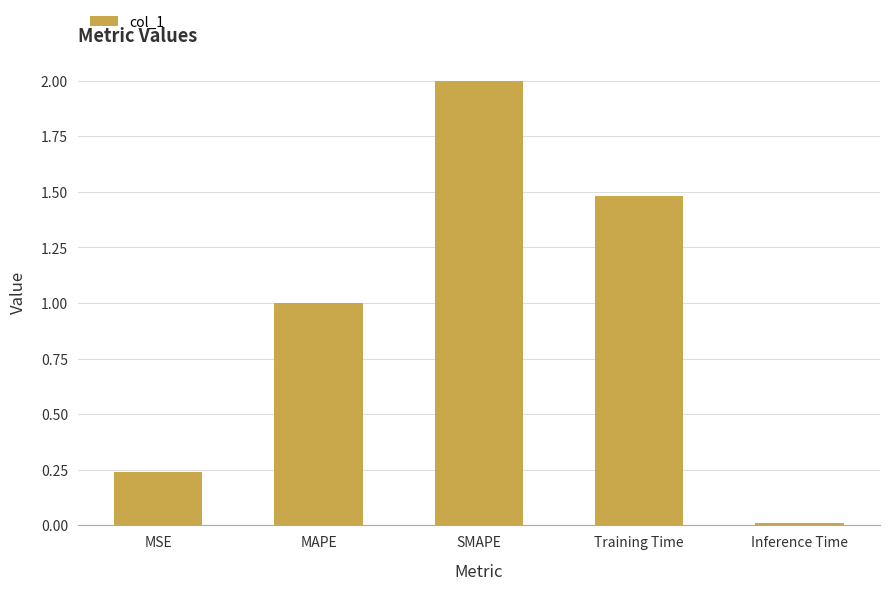

What is the label of the 4th bar from the right?

MAPE